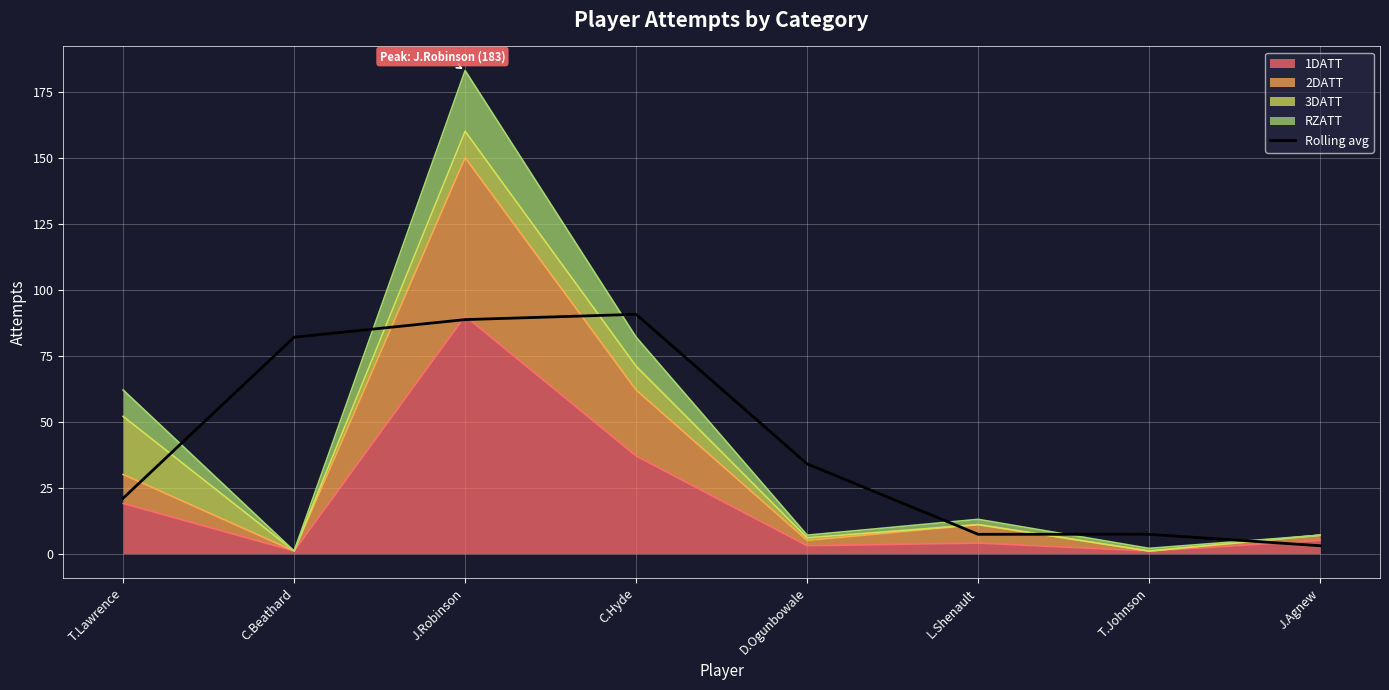

What position from the left is C.Hyde?

4